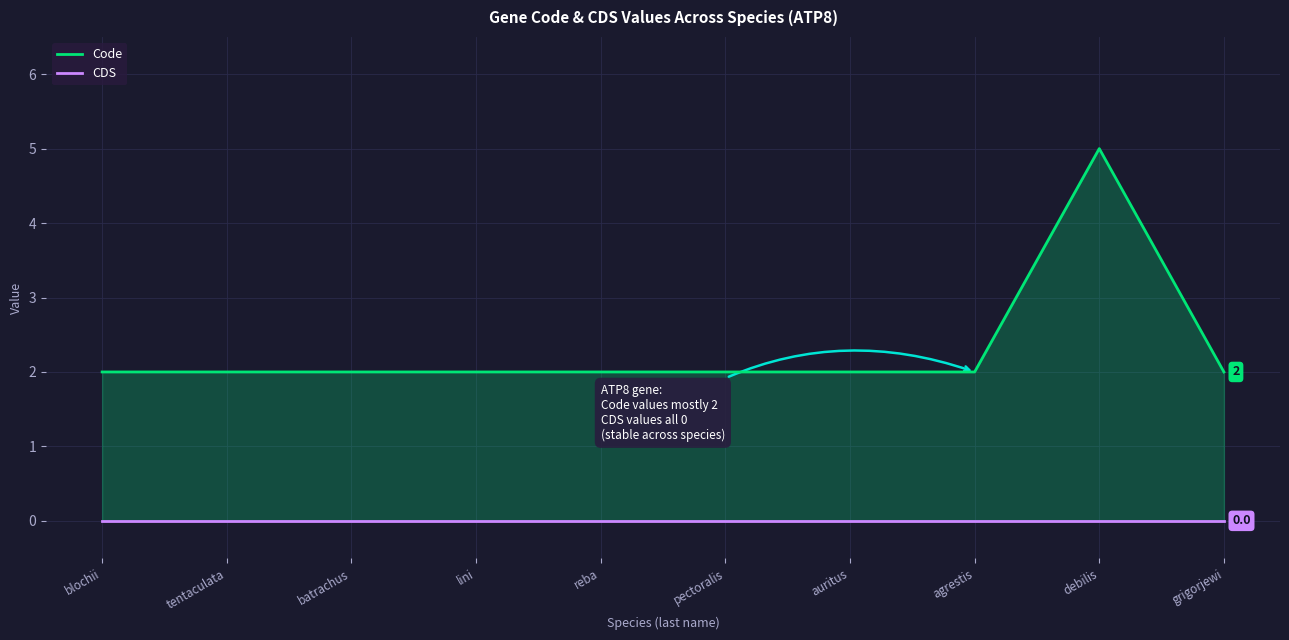

True or false: CDS and Code cross at least once.

False